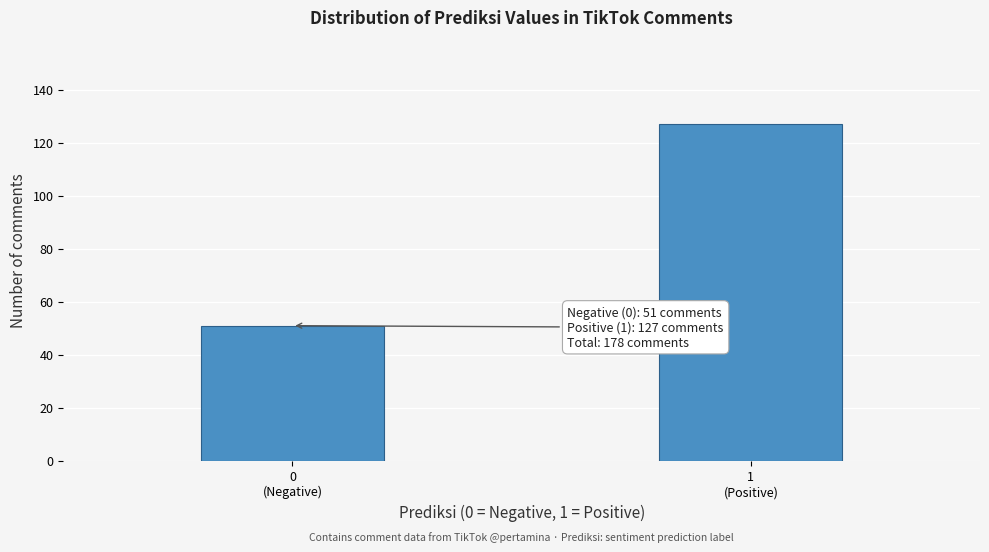

Reading left to right, transcribe all the data shown in this chart.

51	127